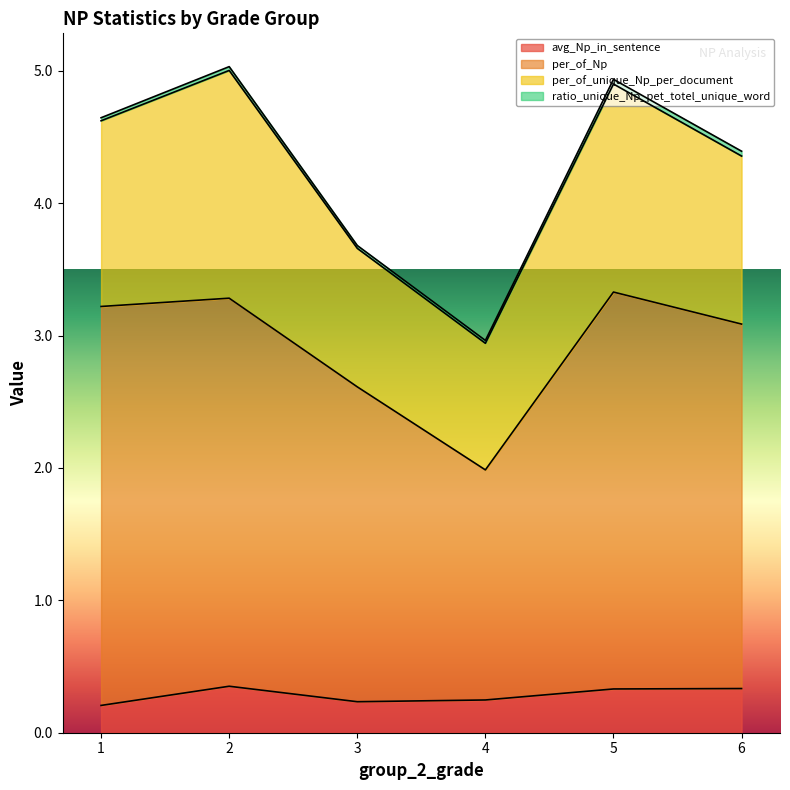

Is it true that avg_Np_in_sentence equals 0.2 at 3?

True